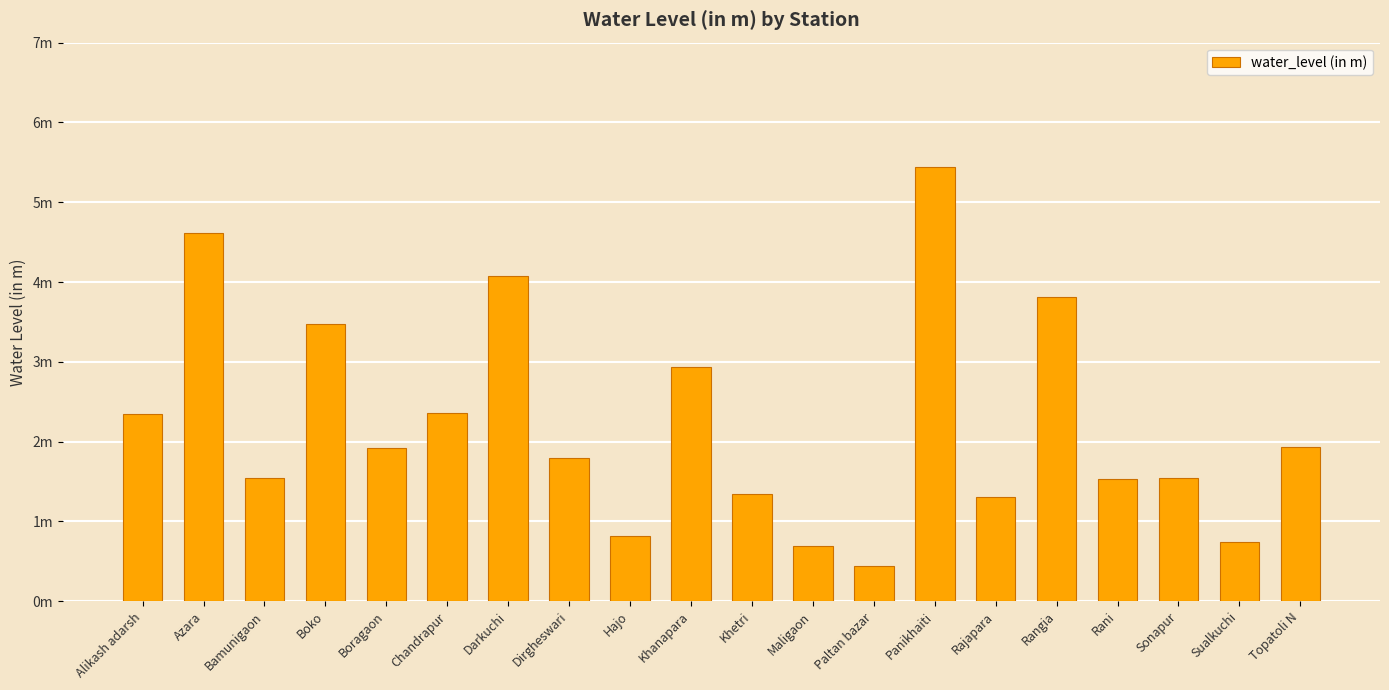

How many bars are there in total?

20